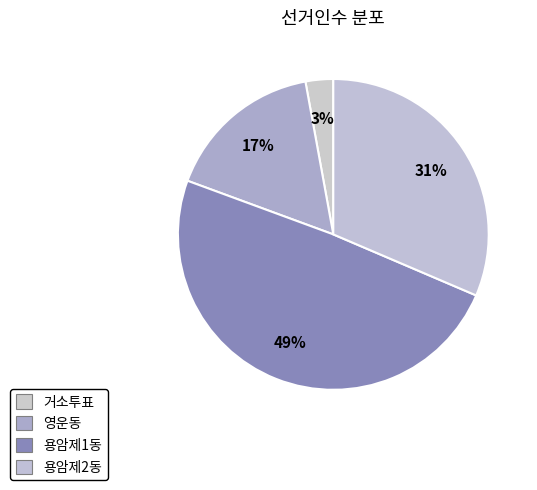

What percentage is the 영운동 slice, to the nearest percent?

17%